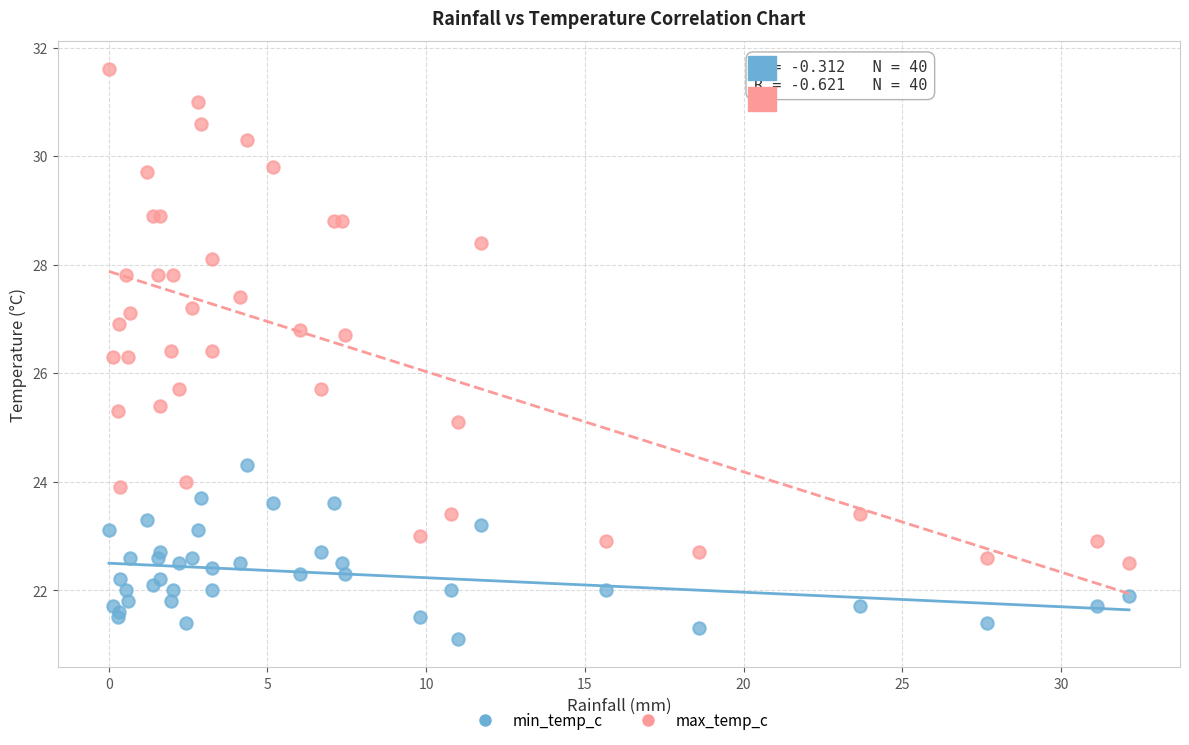

Which series contains the highest Y value?

max_temp_c